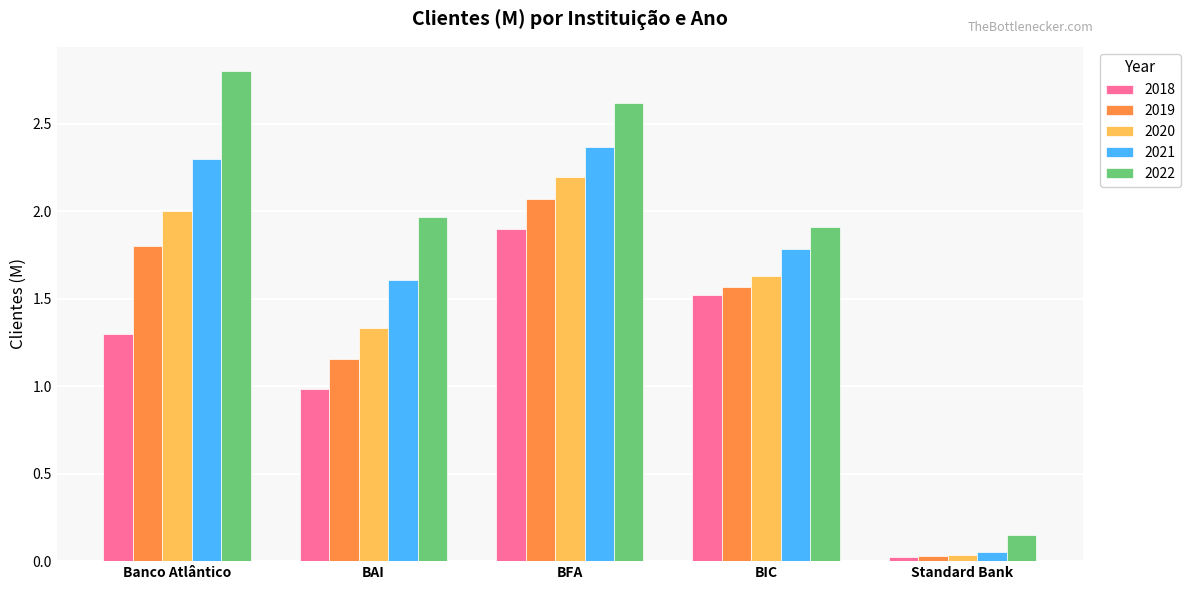

True or false: 2020 has a value of 1.6 at BIC.

True